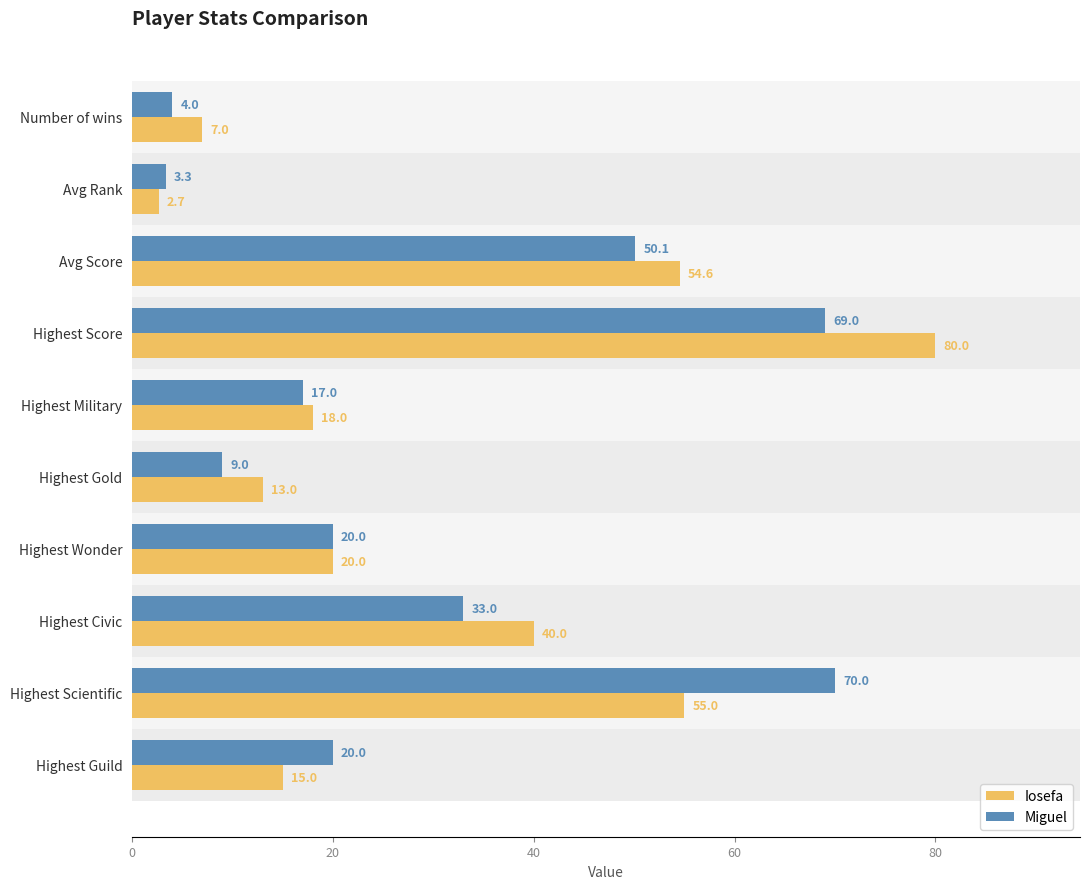

List the series in order of their peak value, highest first.

Iosefa, Miguel